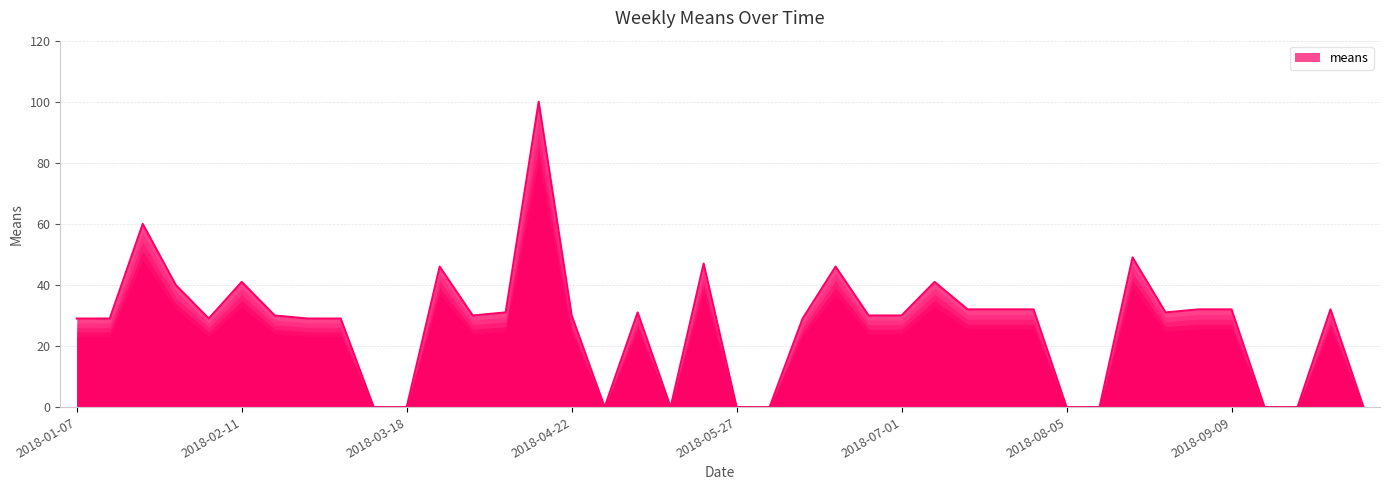

What is the greatest value displayed?

100